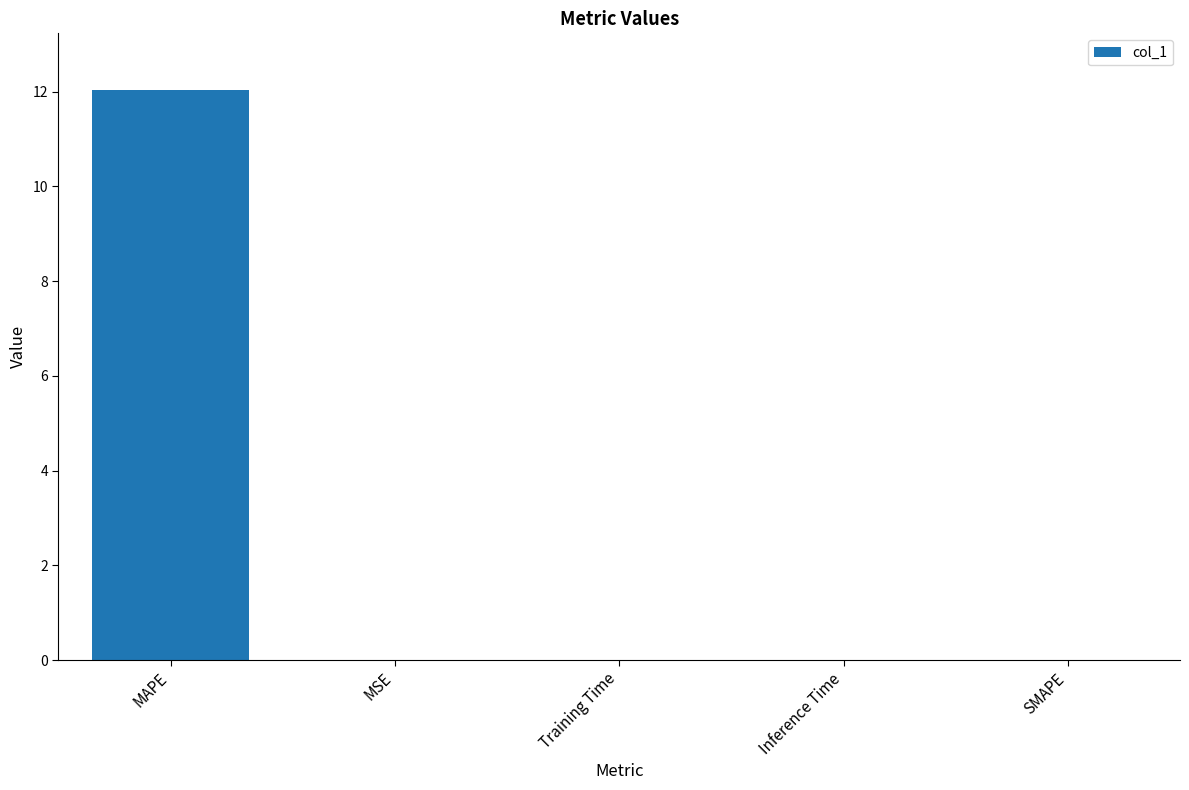

The chart shows a value of 19.1 at MAPE. True or false?

False